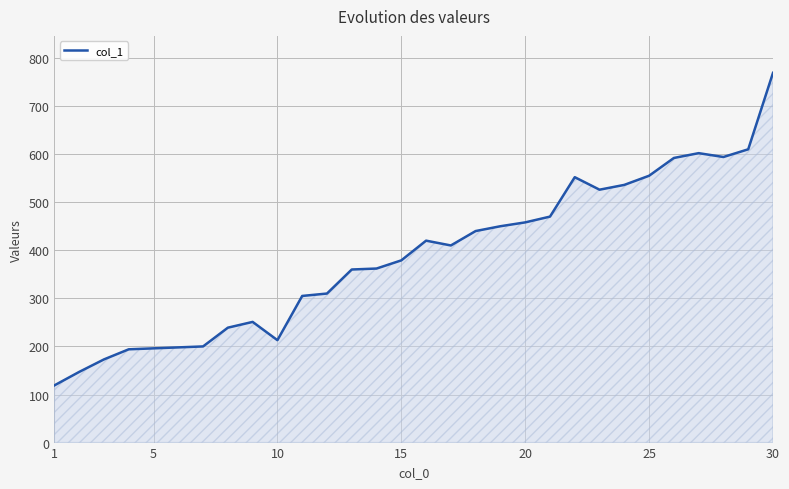

What is the sum of all values?

11630